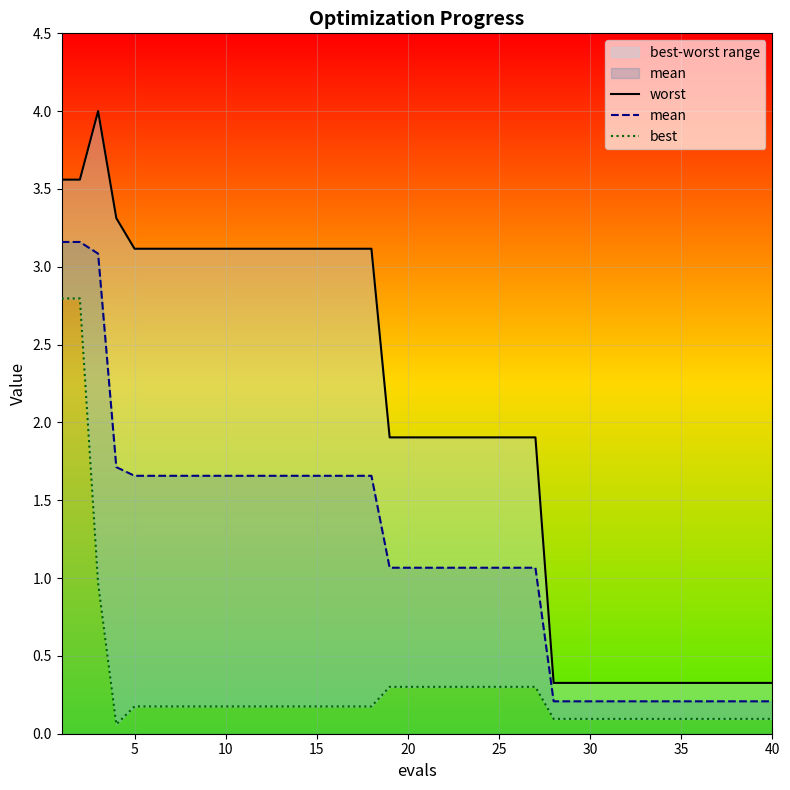

How many series are shown in this chart?

3